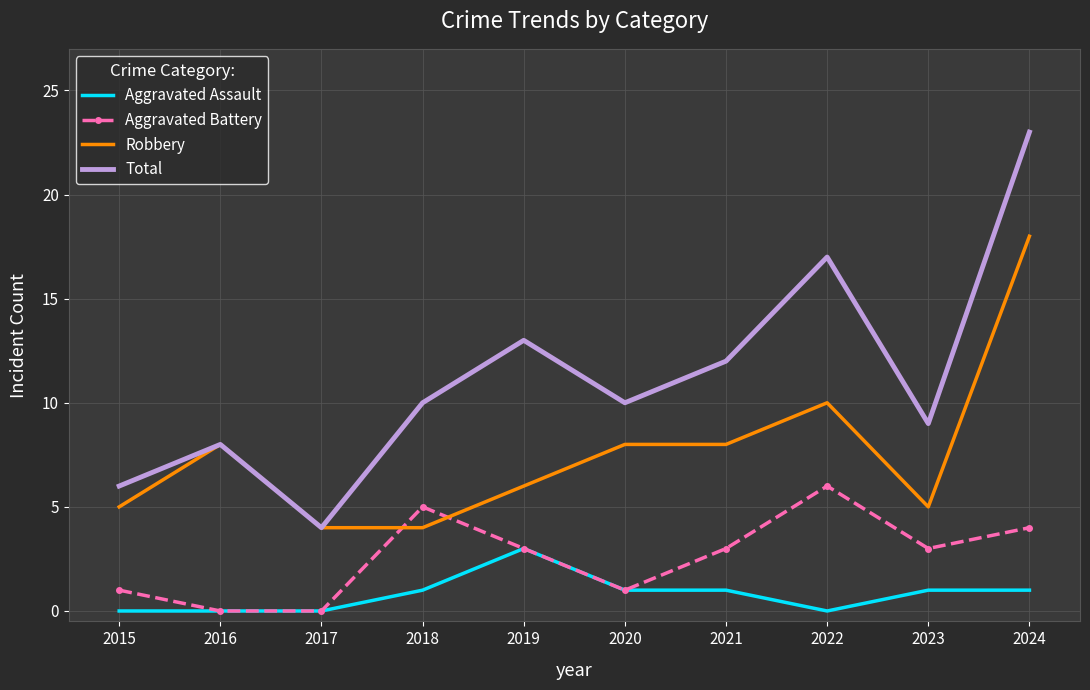

Count the number of data series in this chart.

4